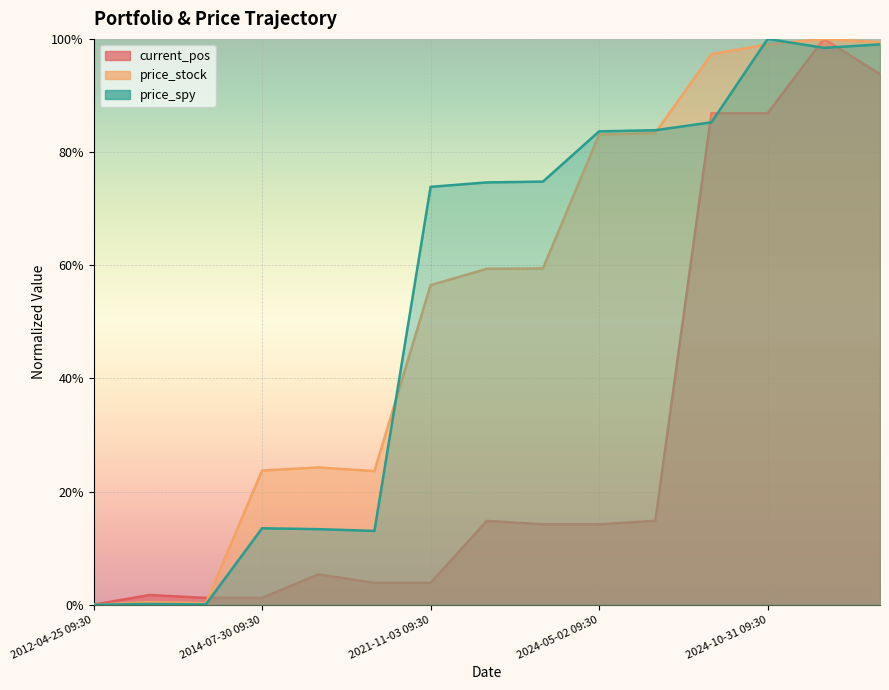

How many data points does each series have?

15